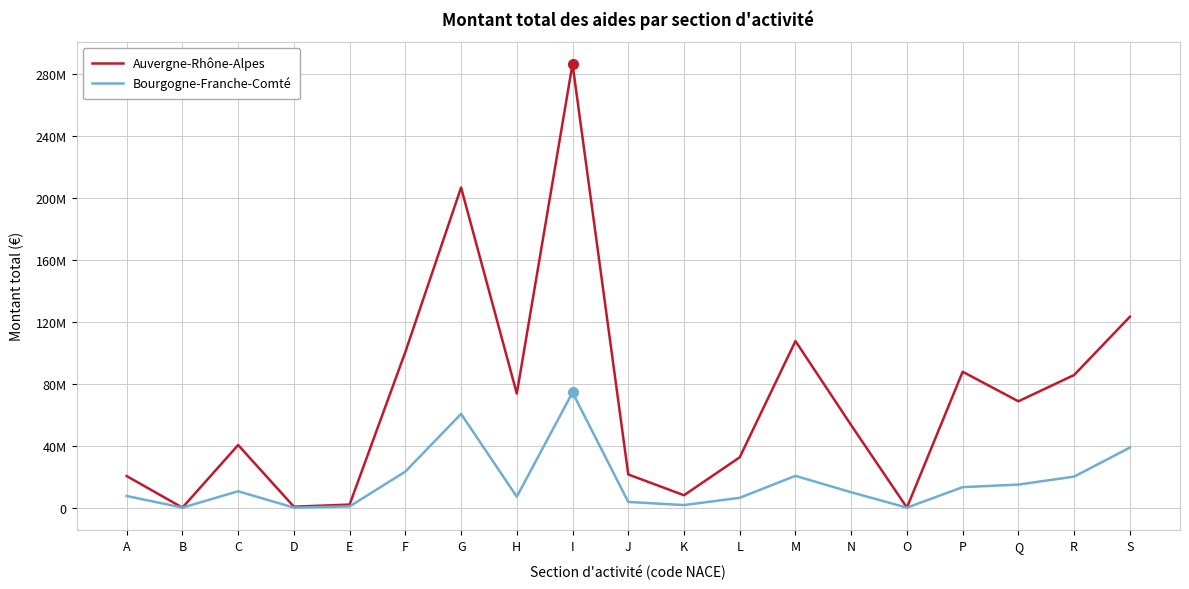

What is the lowest value of the Bourgogne-Franche-Comté series?

14784